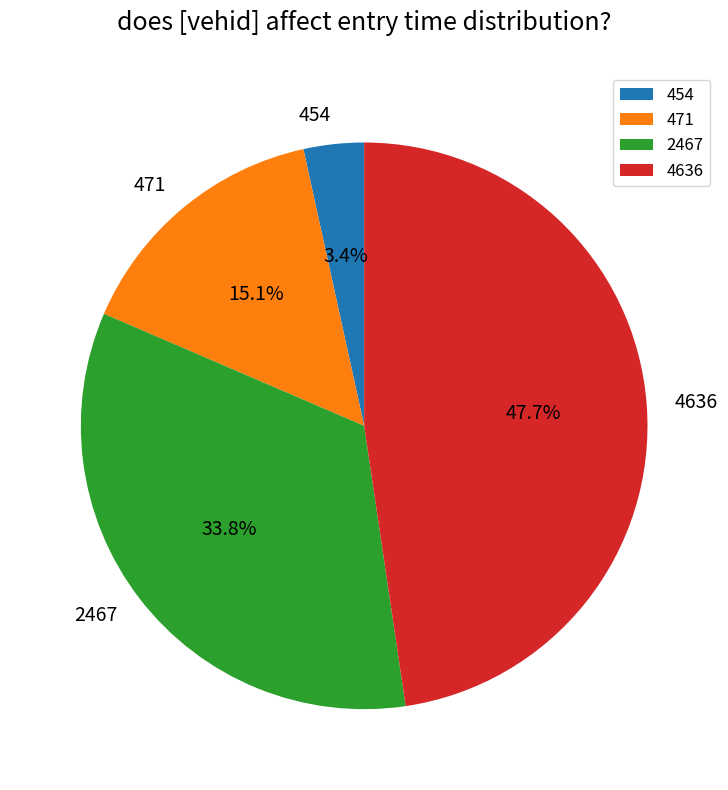

Which has a higher value, 4636 or 471?

4636